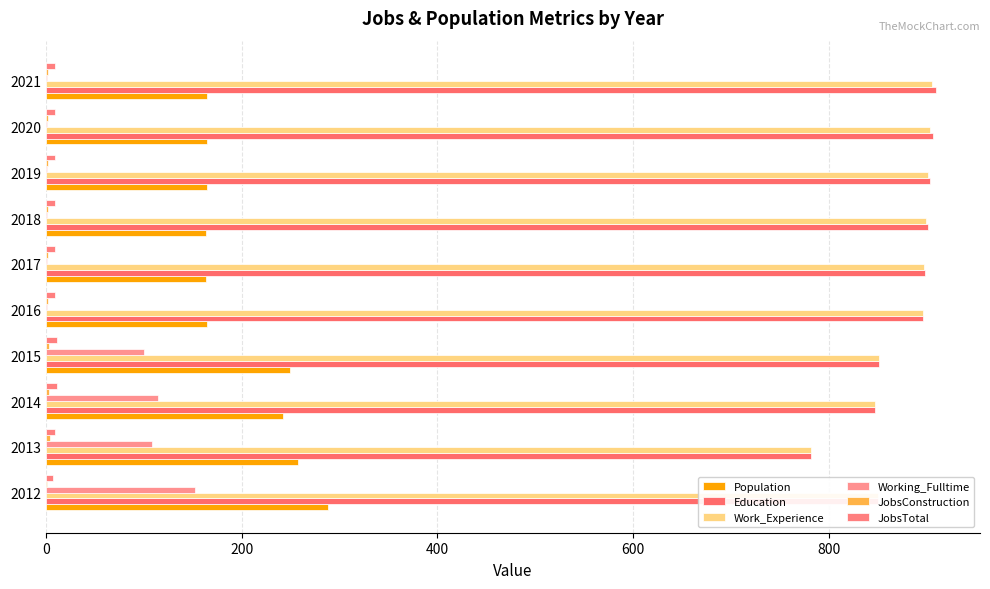

Count the number of categories in the chart.

10